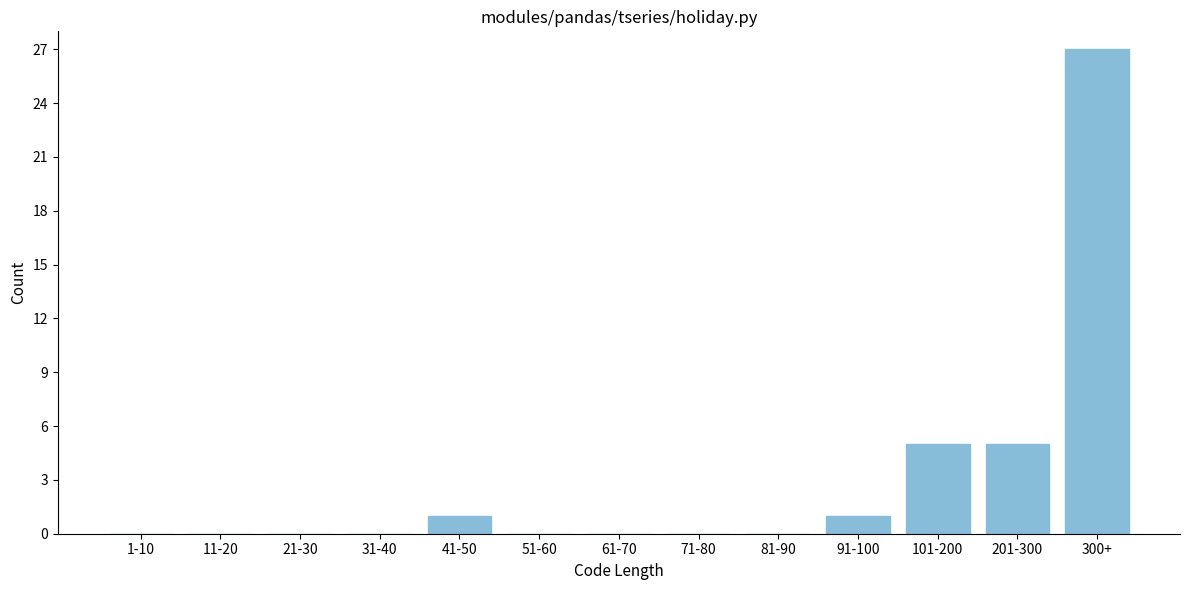

Reading left to right, transcribe all the data shown in this chart.

1-10=0	11-20=0	21-30=0	31-40=0	41-50=1	51-60=0	61-70=0	71-80=0	81-90=0	91-100=1	101-200=5	201-300=5	300+=27